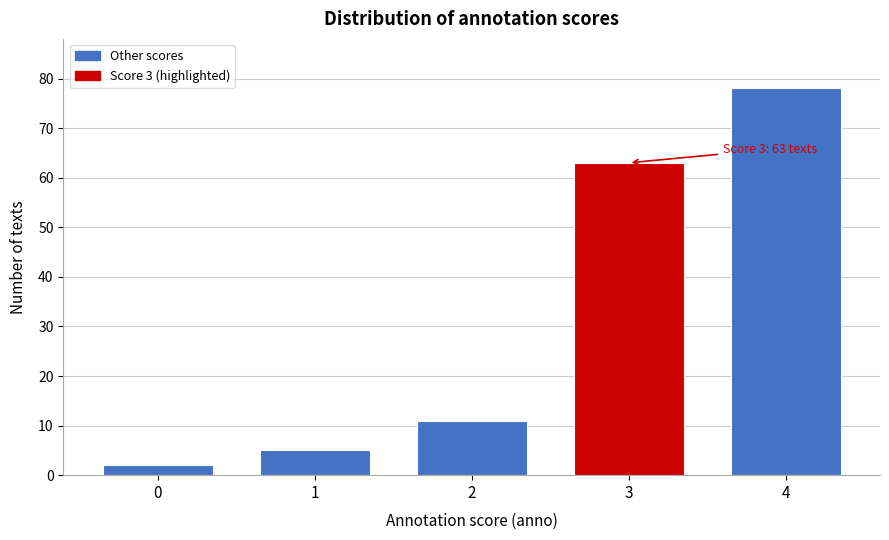

Reading right to left, what are all the values shown in this chart?

78	63	11	5	2